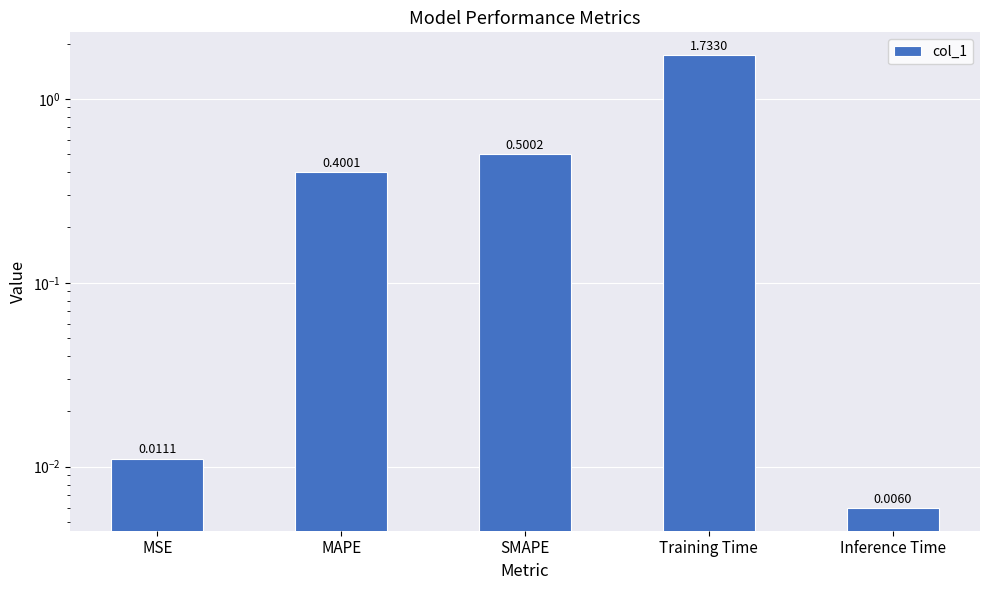

Read the value at MAPE.

0.4